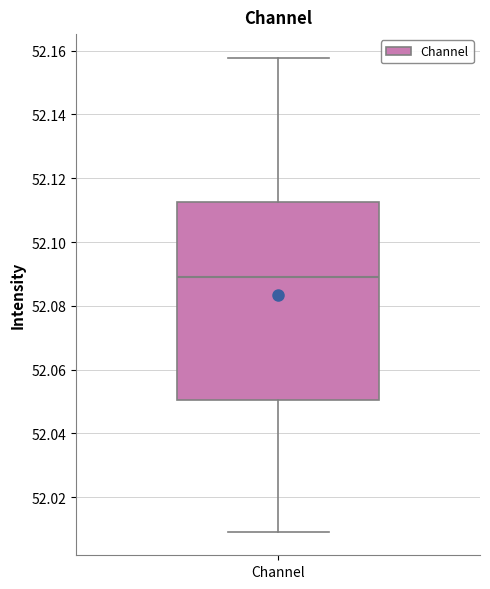

Transcribe this box plot: give where the median line is, the range the box spans, and where the two whiskers end, as read against the y-axis. The values are not printed on the chart, so give them approximately, as read against the axis.

median 52.090, box 52.050 to 52.112, whiskers 52.010 to 52.158